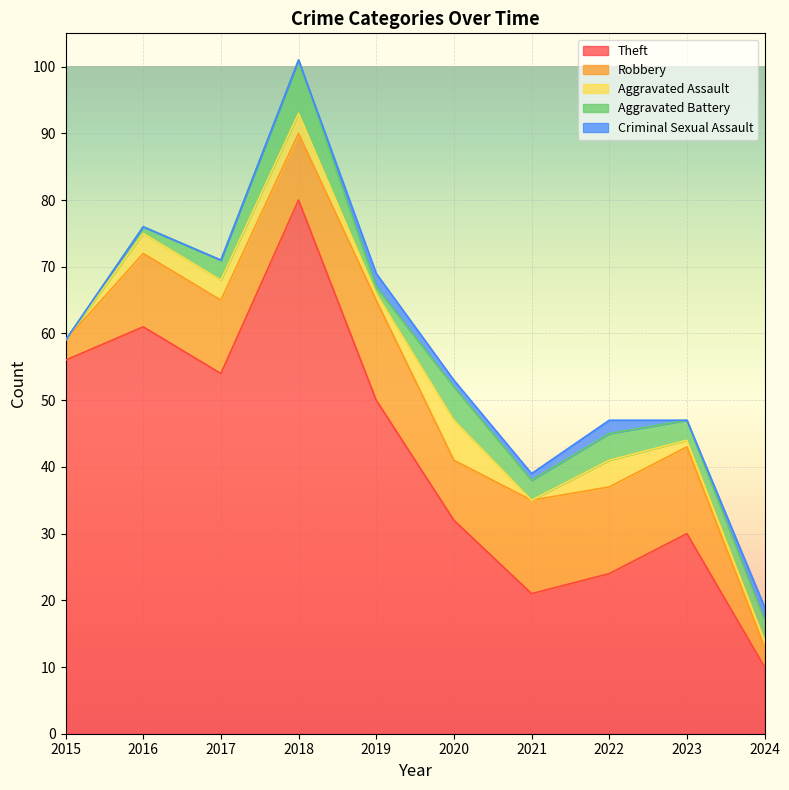

What is the value of the Theft point at the 3rd from the left?

54